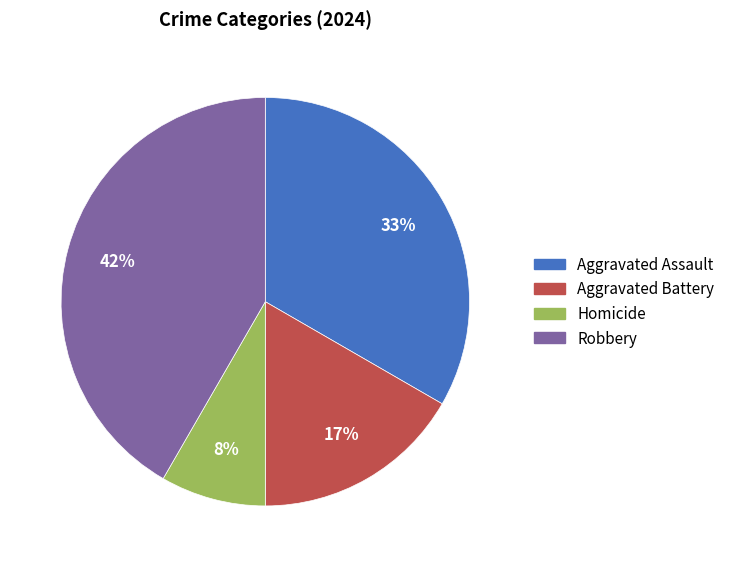

Rank the categories by value from highest to lowest.

Robbery, Aggravated Assault, Aggravated Battery, Homicide